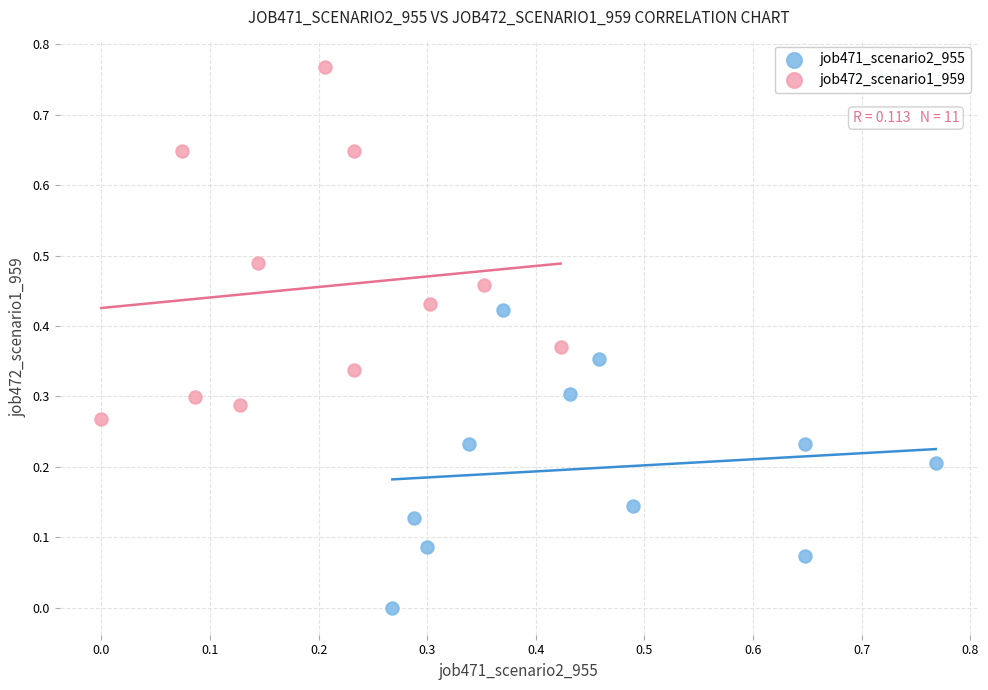

Which series contains the highest Y value?

job472_scenario1_959